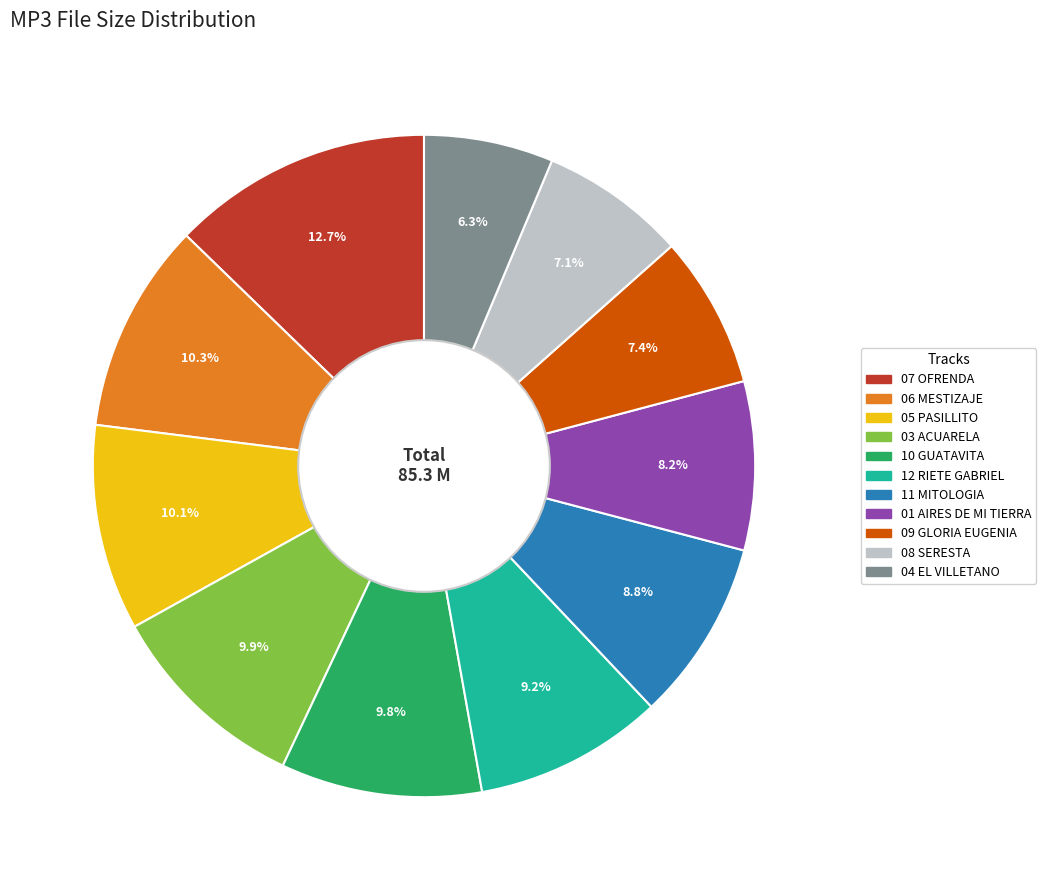

Approximately how many times larger is the value at 10 GUATAVITA compared to 01 AIRES DE MI TIERRA?

1.2